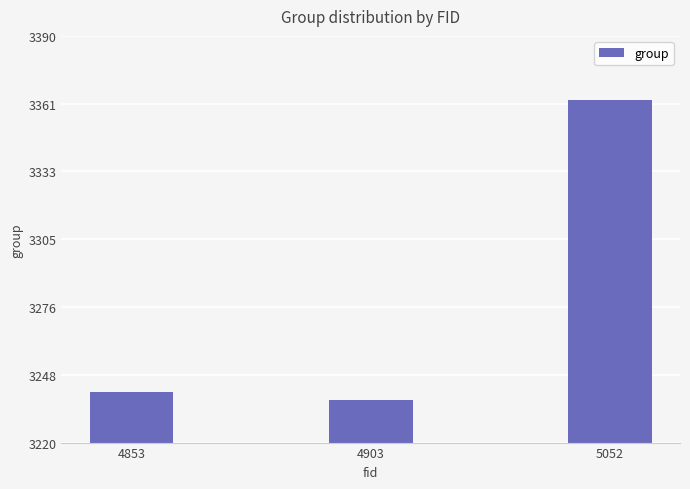

True or false: the data shows 3363 at 5052.

True